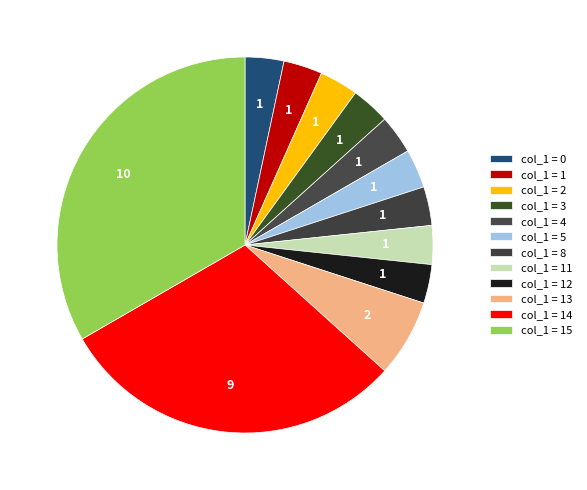

How many slices are in this pie chart?

12